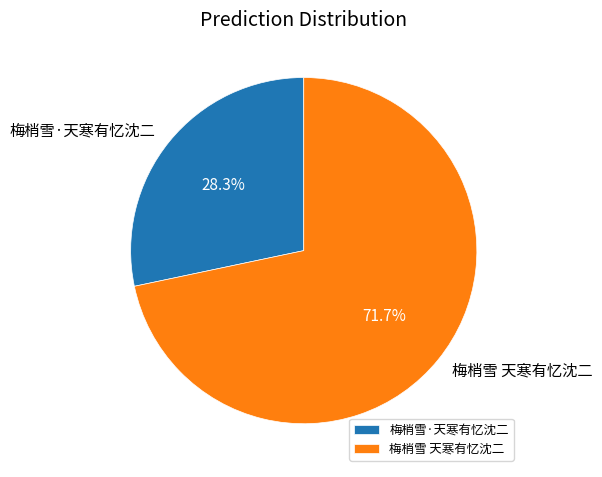

Approximately how many times larger is the value at 梅梢雪·天寒有忆沈二 compared to 梅梢雪 天寒有忆沈二?

0.4